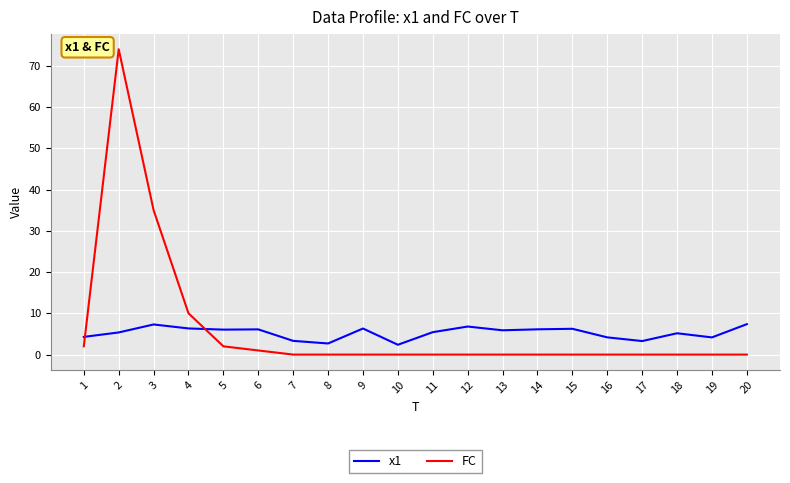

Between which two adjacent categories do FC and x1 first intersect?

1 and 2